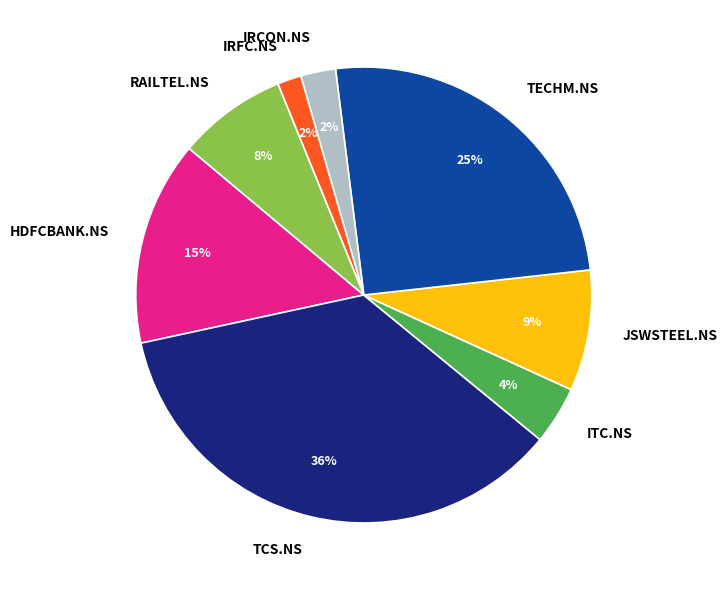

To the nearest percent, what portion does TECHM.NS represent?

25%